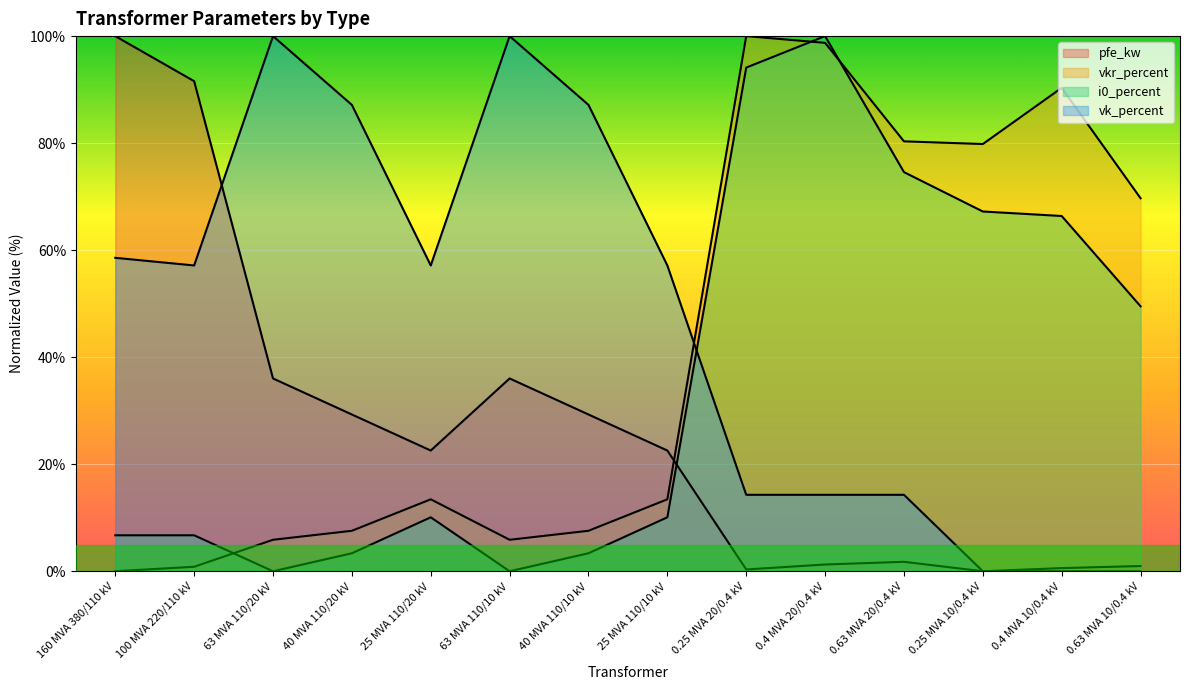

Where is i0_percent nearest to the value 50?

0.63 MVA 10/0.4 kV